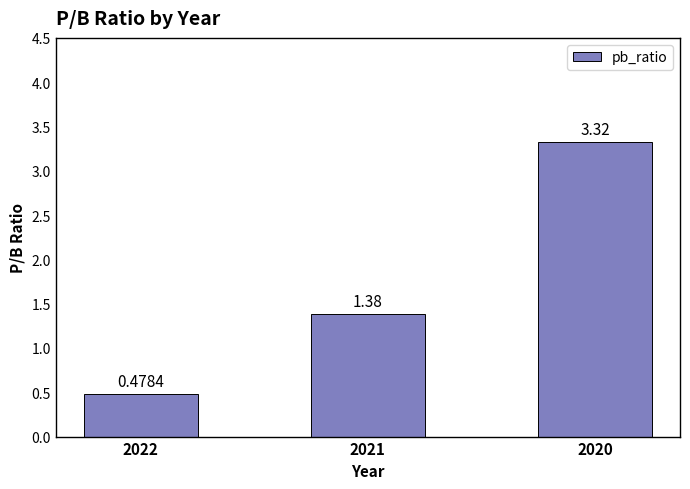

How many bars are there in total?

3